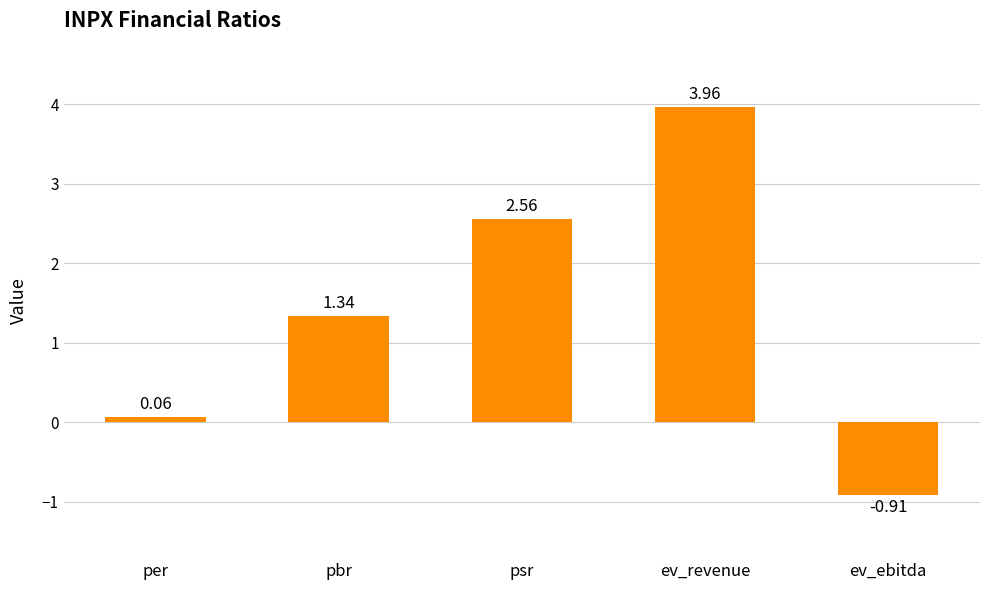

List the labels in order of value, largest first.

ev_revenue, psr, pbr, per, ev_ebitda